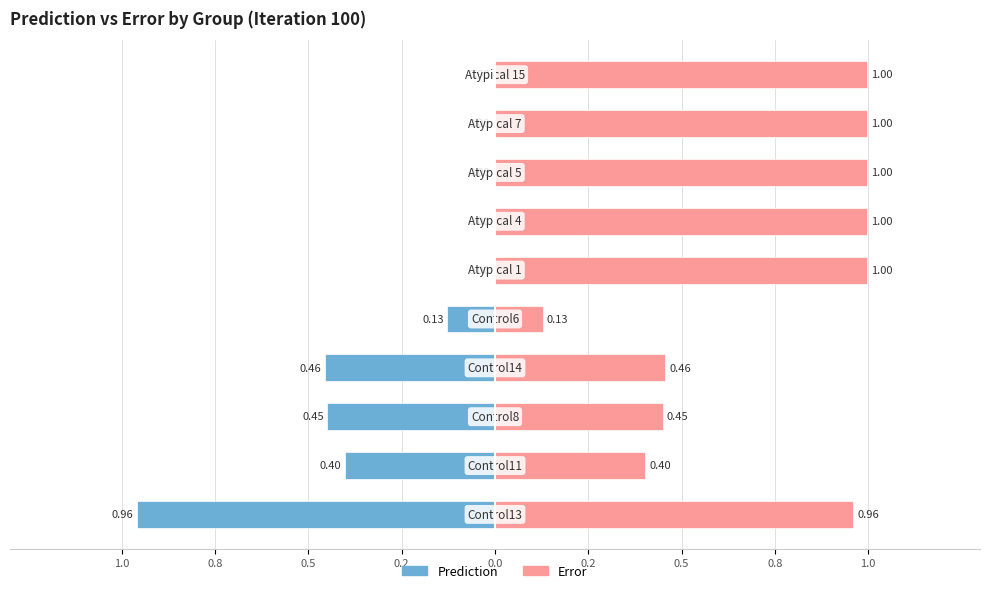

The value of Prediction at 0.8 is -0.0. True or false?

False